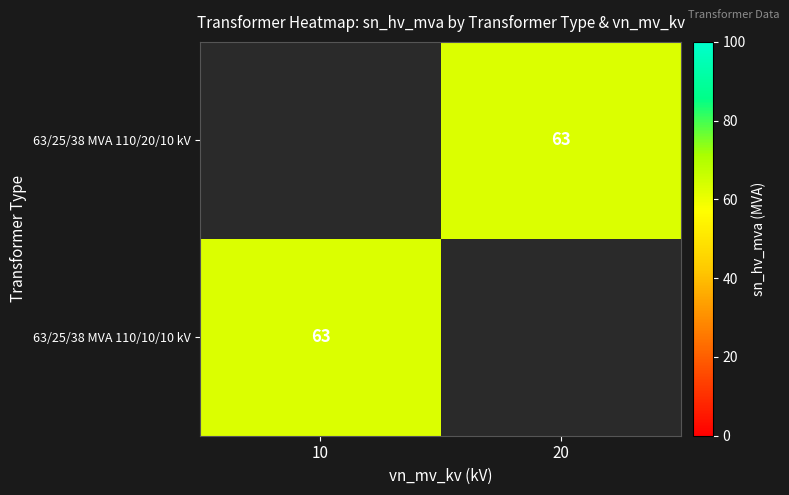

Rank the categories by 63/25/38 MVA 110/20/10 kV value from highest to lowest.

10, 20